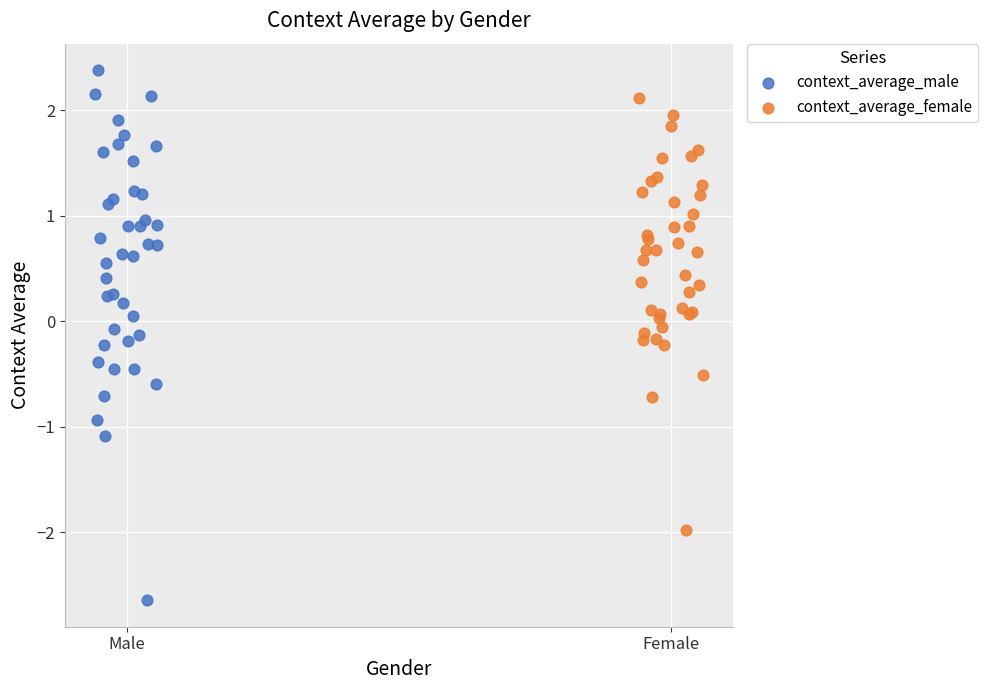

Which series contains the lowest Y value?

context_average_male